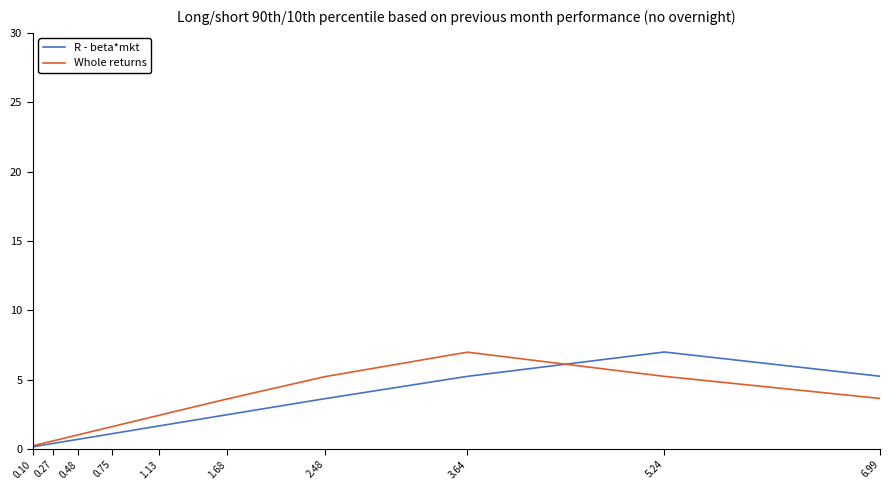

How many intersections are there between R - beta*mkt and Whole returns?

1